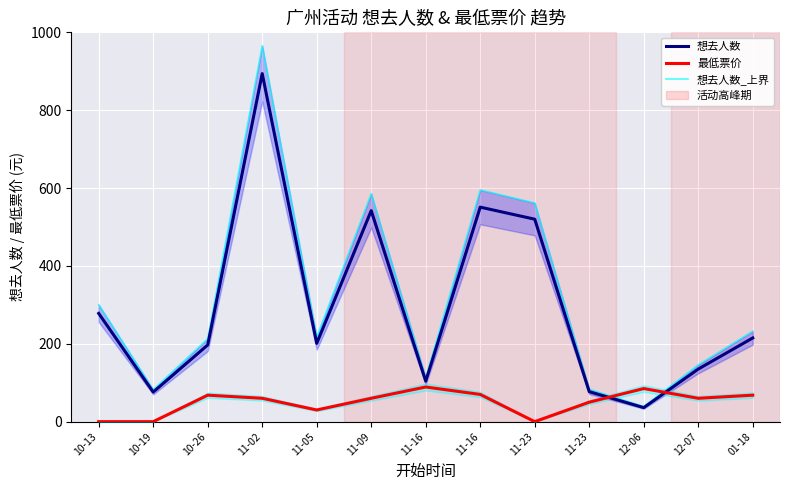

Which series ends up on top after the final intersection of 想去人数 and 最低票价?

想去人数